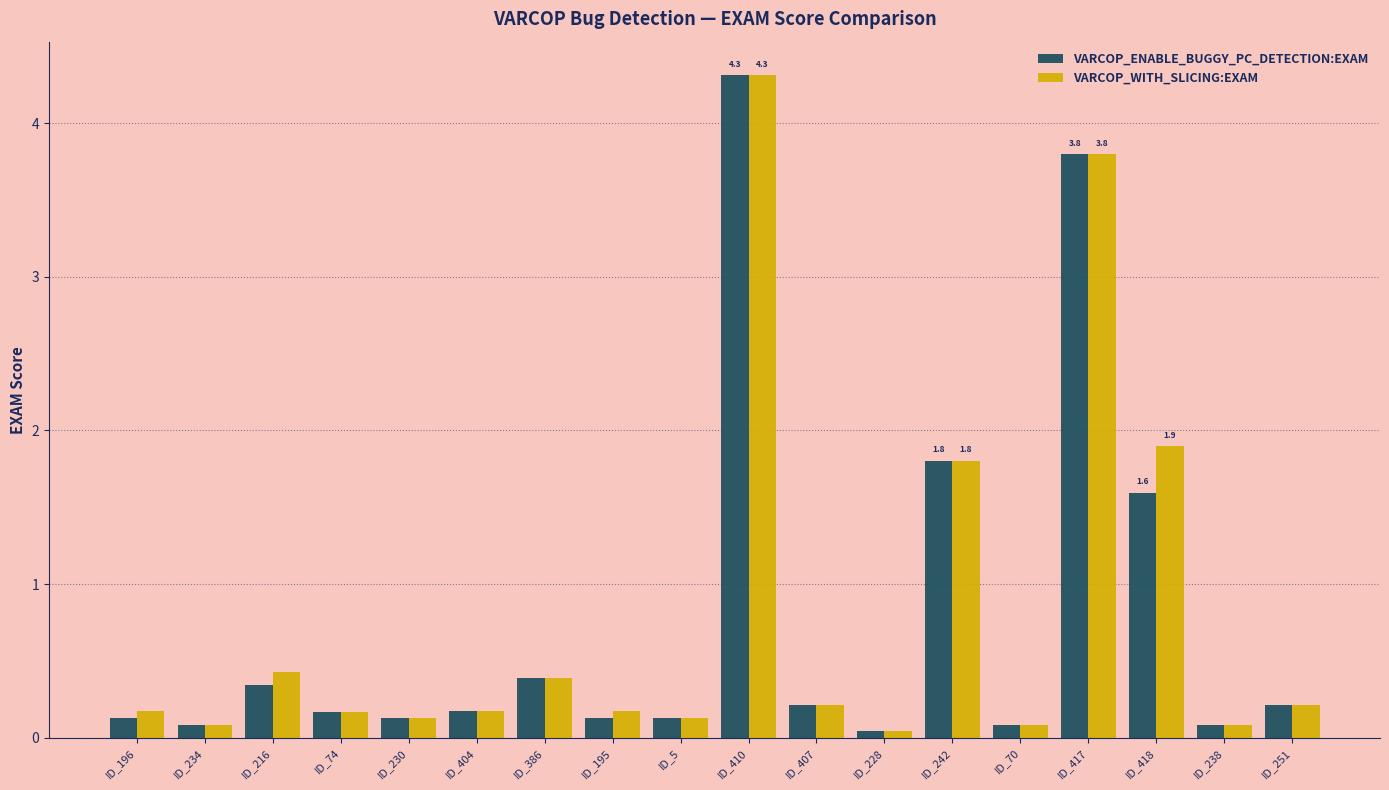

Which category has the lowest value across all series?

ID_228